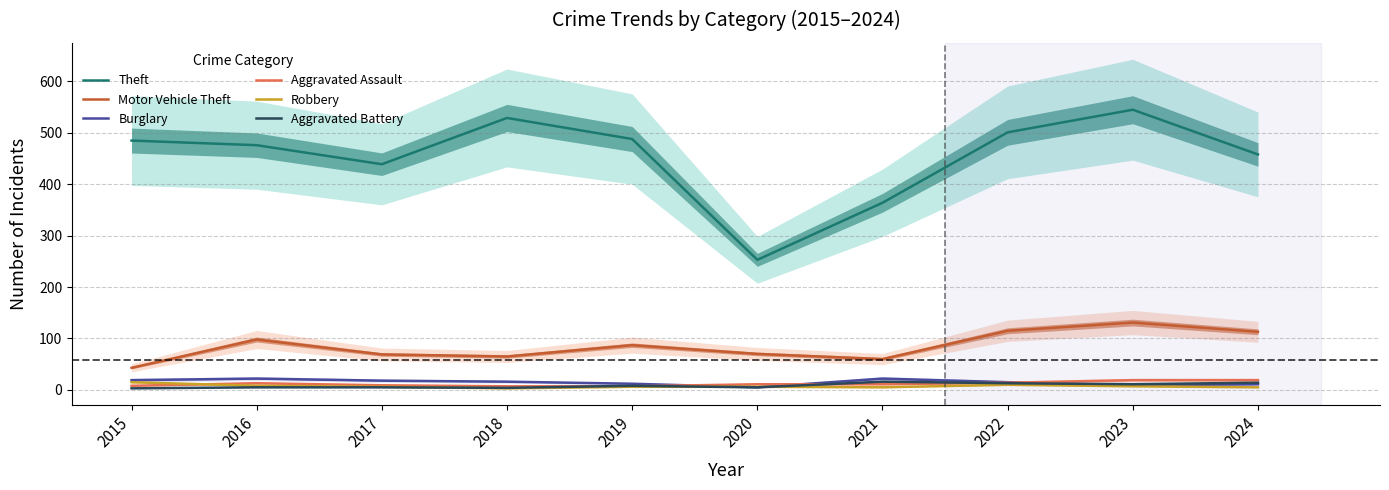

Rank the series at 2020 from lowest to highest value.

Burglary, Aggravated Battery, Robbery, Aggravated Assault, Motor Vehicle Theft, Theft